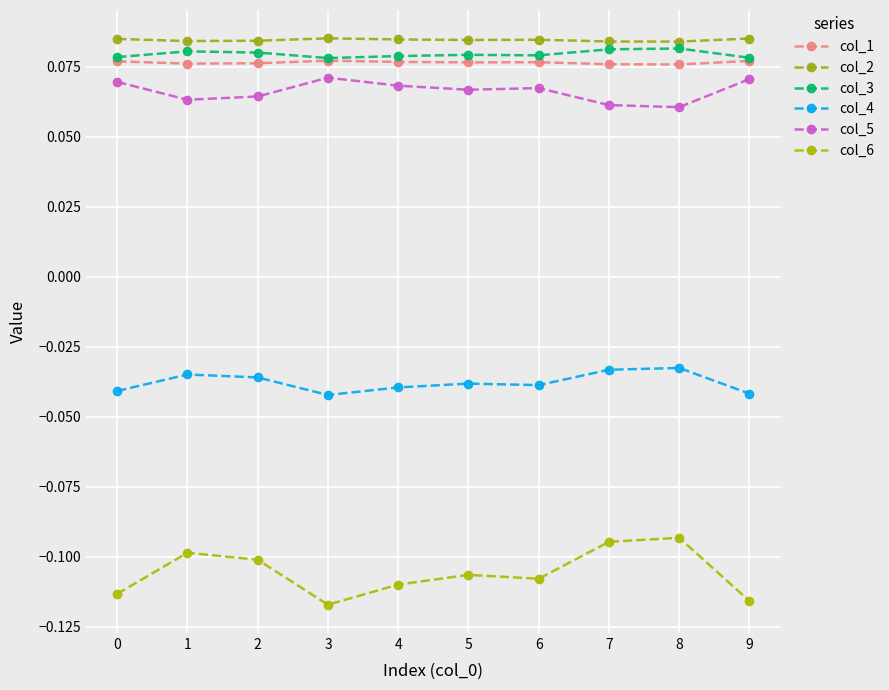

Which series has the largest total across all categories?

col_2